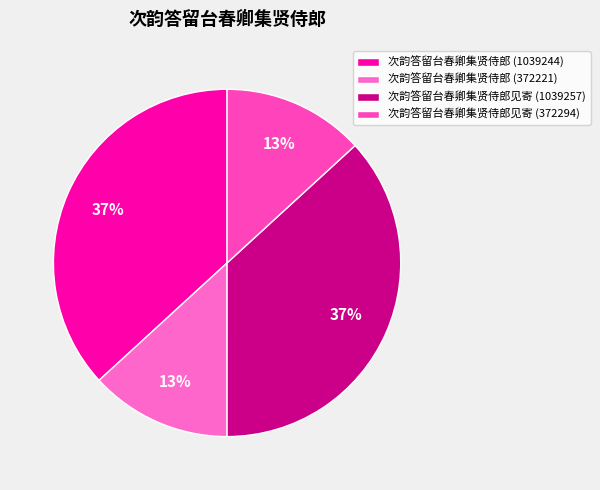

Is 次韵答留台春卿集贤侍郎见寄 (1039257) the majority of the pie?

No